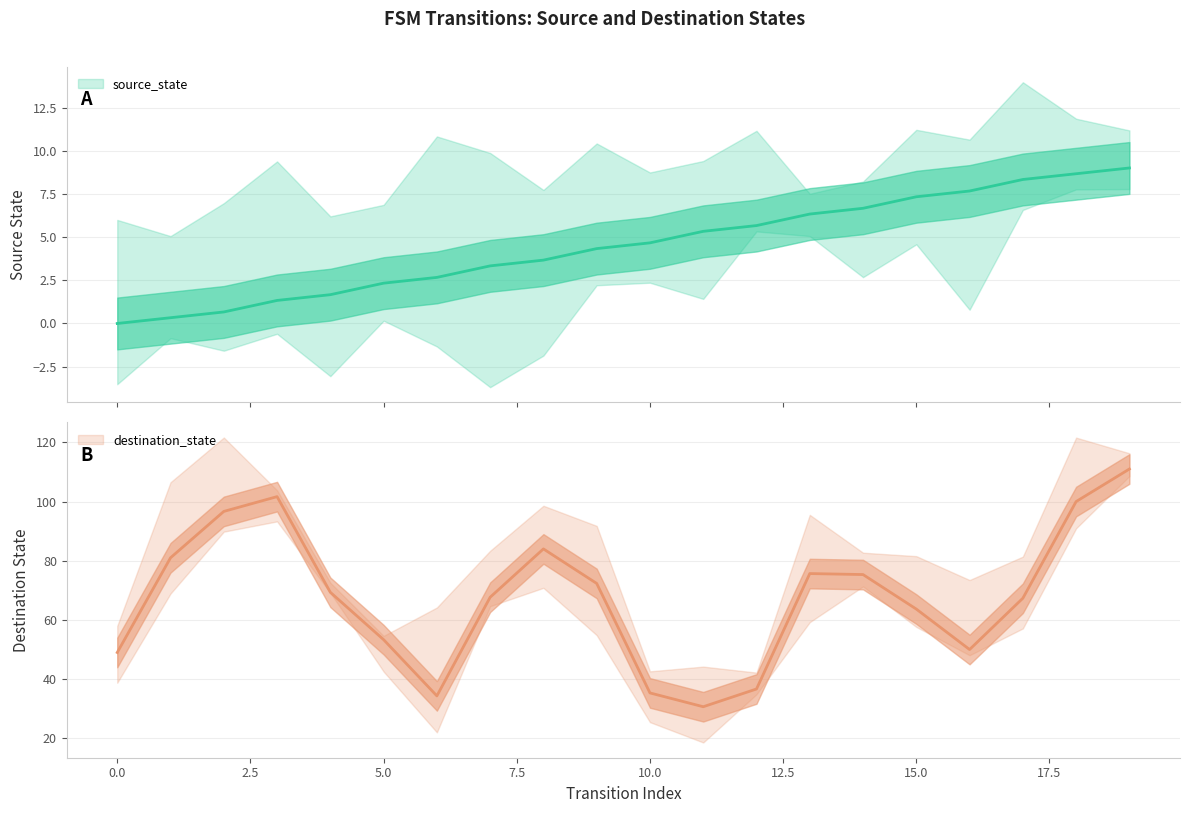

True or false: the data has more than 1 interior local peaks.

False